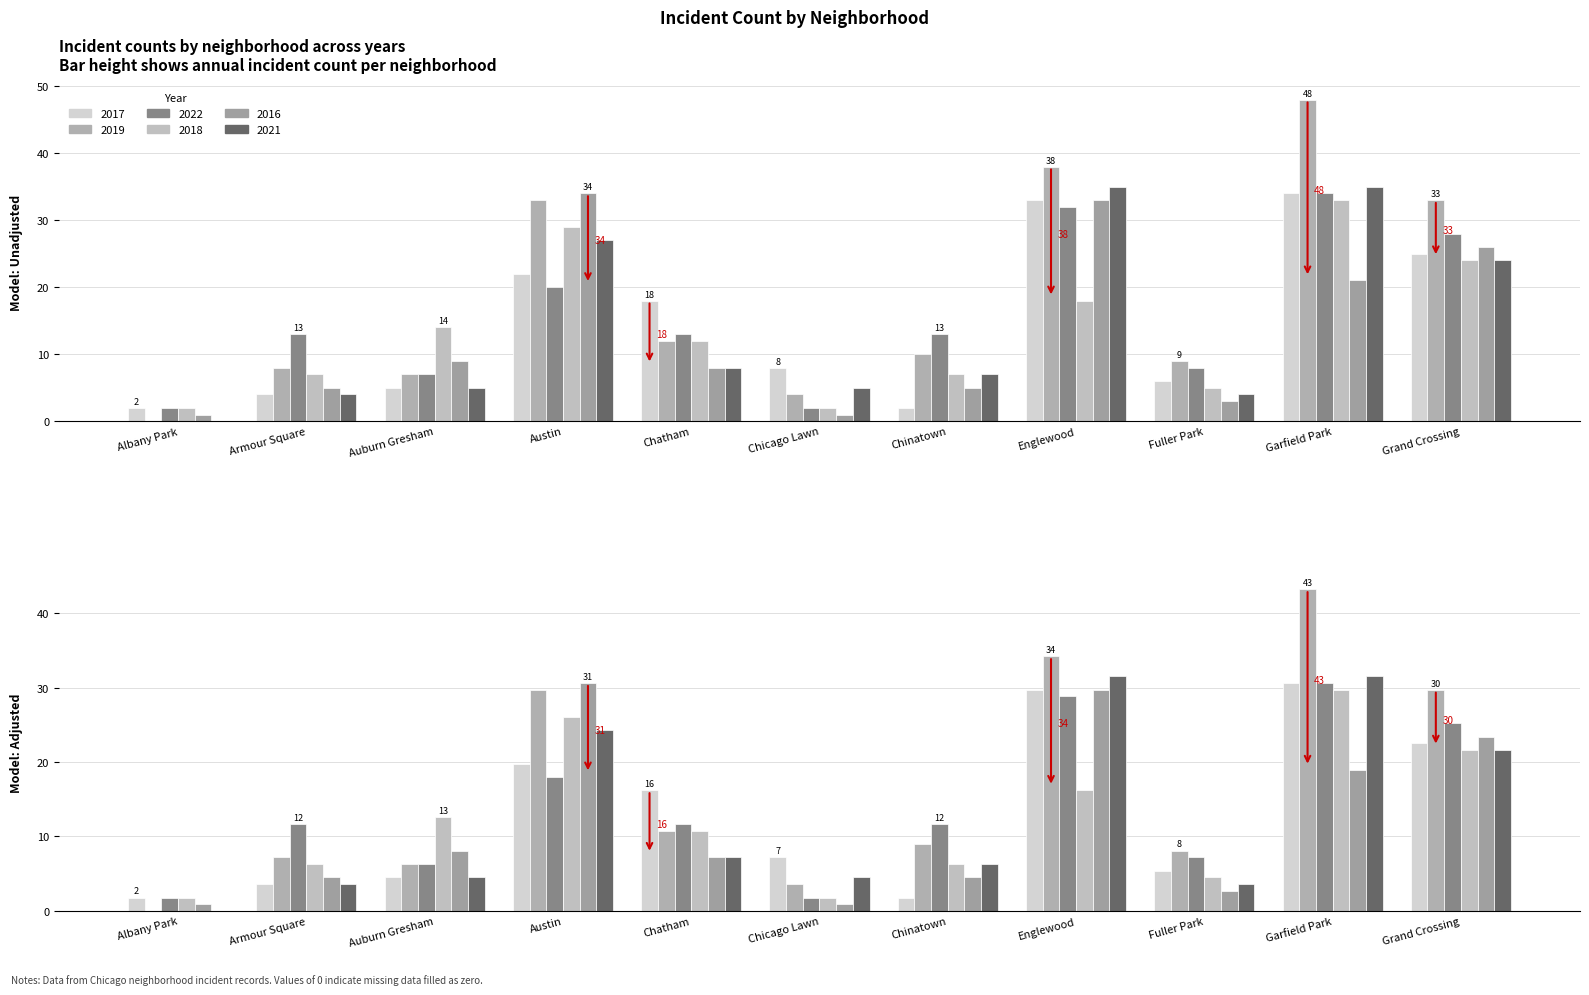

How many bars are there in each group?

6